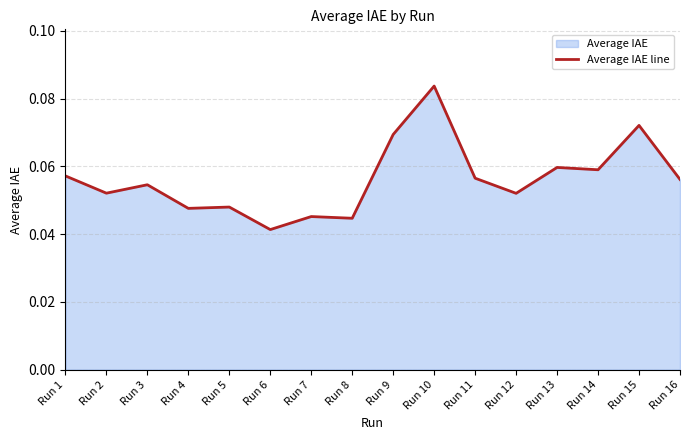

List the labels in order of value, smallest first.

Run 6, Run 8, Run 7, Run 4, Run 5, Run 12, Run 2, Run 3, Run 16, Run 11, Run 1, Run 14, Run 13, Run 9, Run 15, Run 10